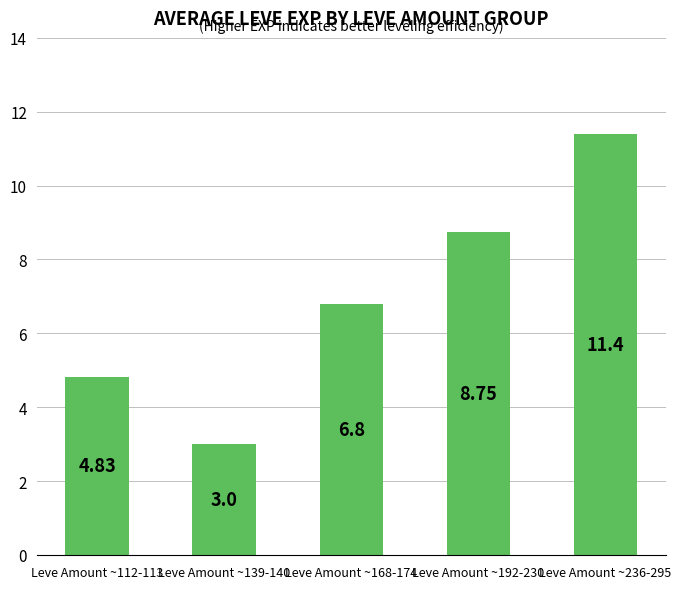

What is the difference between the values at Leve Amount ~168-174 and Leve Amount ~139-140?

3.8